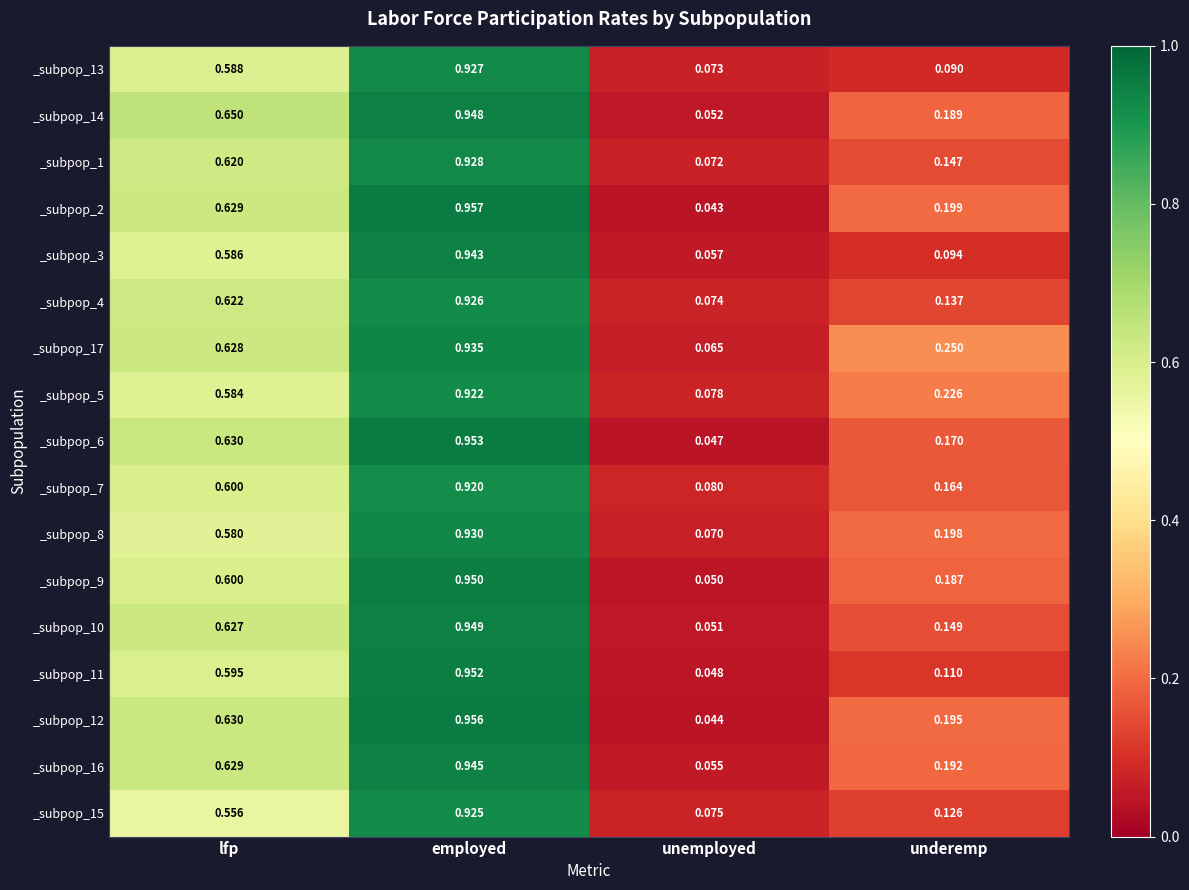

What is the total value across all series at lfp?

10.4